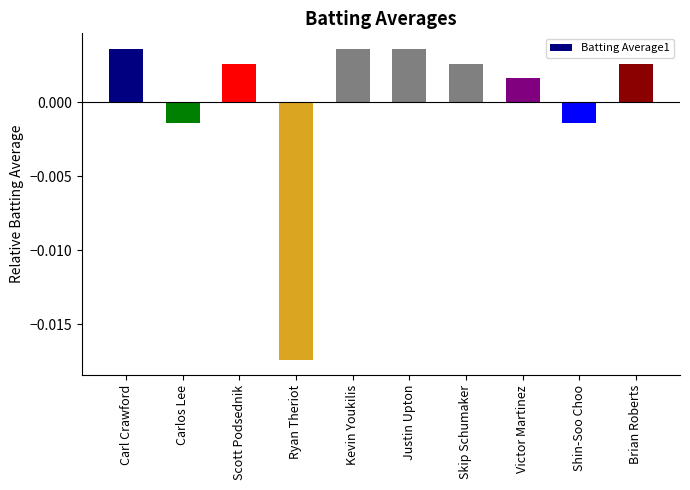

Are the bars horizontal?

No